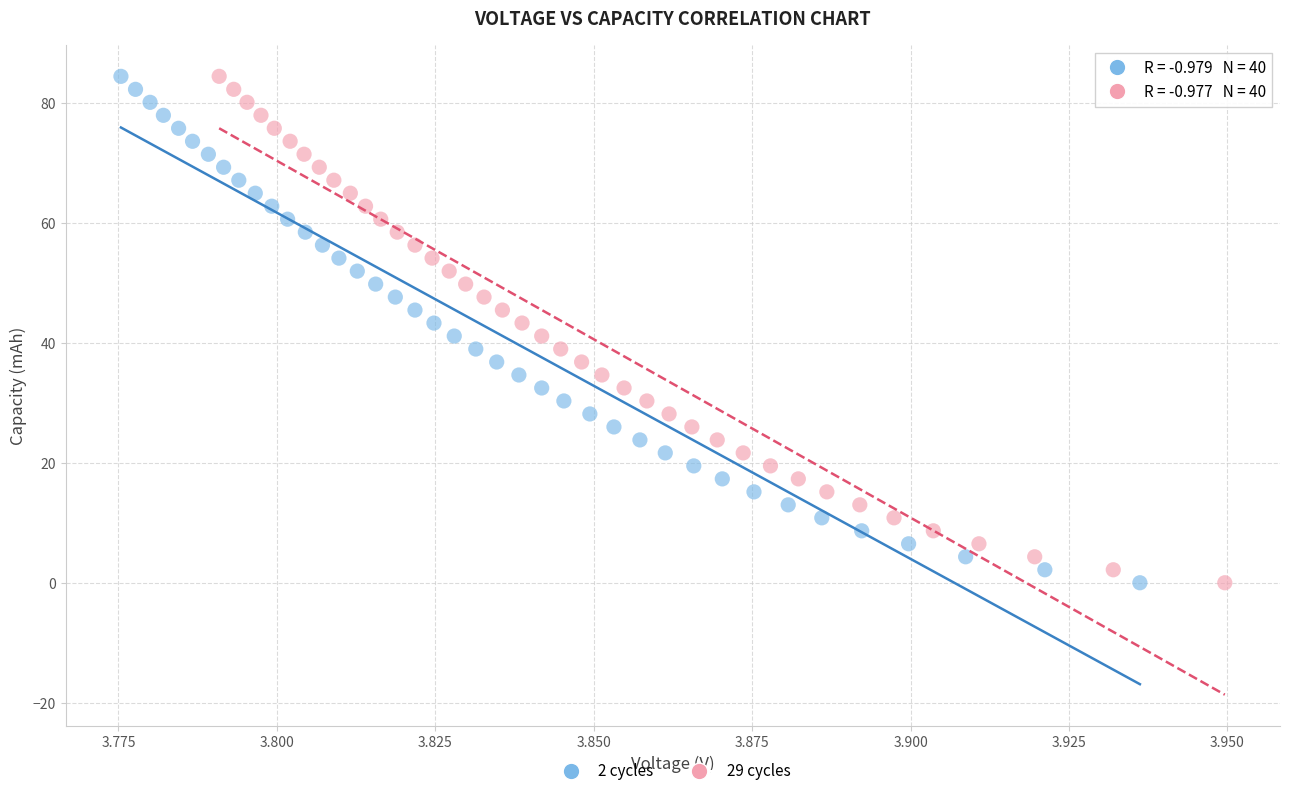

Which series has the largest Y range (max minus min)?

29 cycles